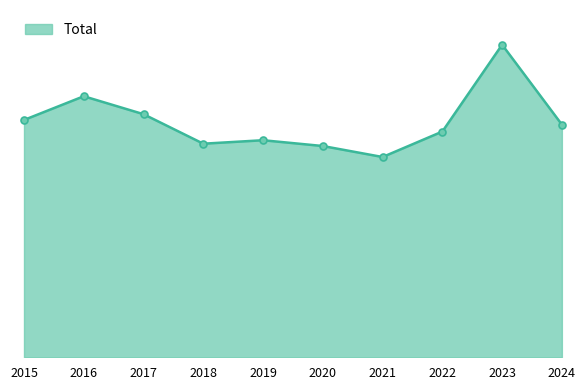

Does the chart have visible grid lines?

No